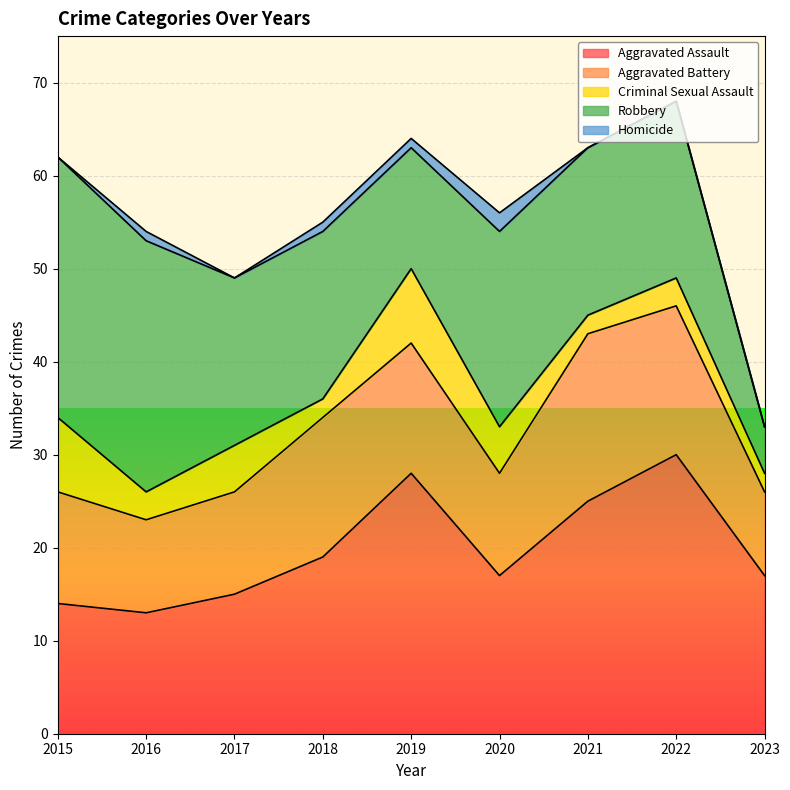

Reading right to left, what are all the values shown in this chart?

Aggravated Assault: 2023=17	2022=30	2021=25	2020=17	2019=28	2018=19	2017=15	2016=13	2015=14
Aggravated Battery: 2023=9	2022=16	2021=18	2020=11	2019=14	2018=15	2017=11	2016=10	2015=12
Criminal Sexual Assault: 2023=2	2022=3	2021=2	2020=5	2019=8	2018=2	2017=5	2016=3	2015=8
Robbery: 2023=5	2022=19	2021=18	2020=21	2019=13	2018=18	2017=18	2016=27	2015=28
Homicide: 2023=0	2022=0	2021=0	2020=2	2019=1	2018=1	2017=0	2016=1	2015=0